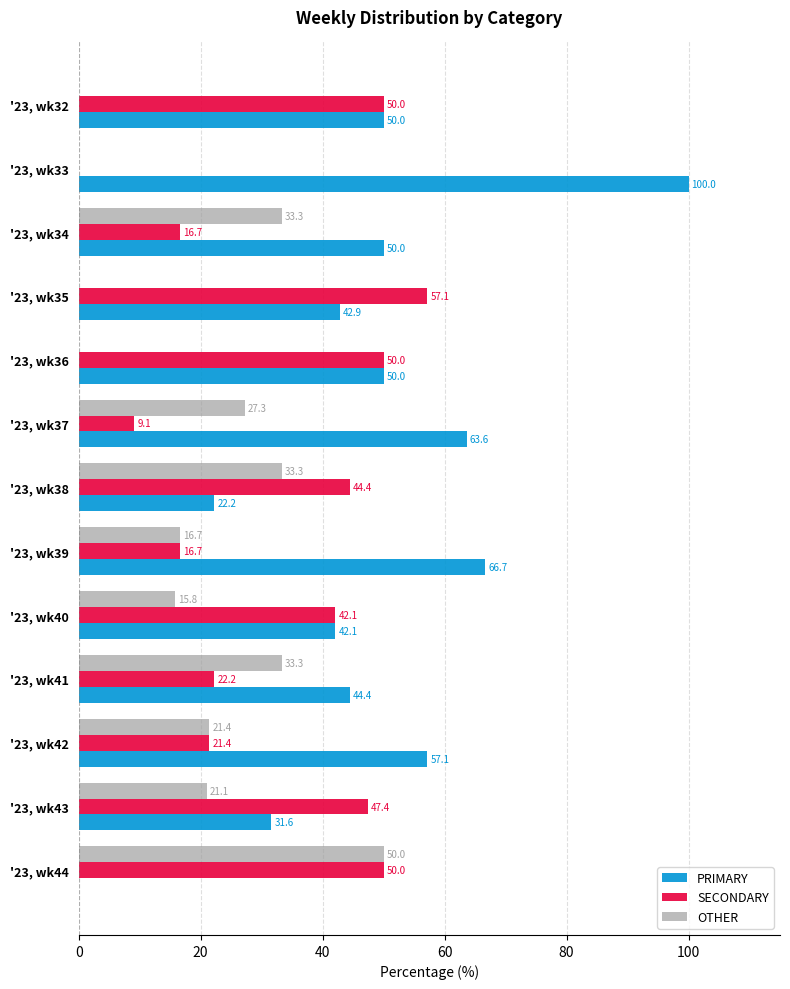

The PRIMARY series shows 66.7 at '23, wk39. True or false?

True